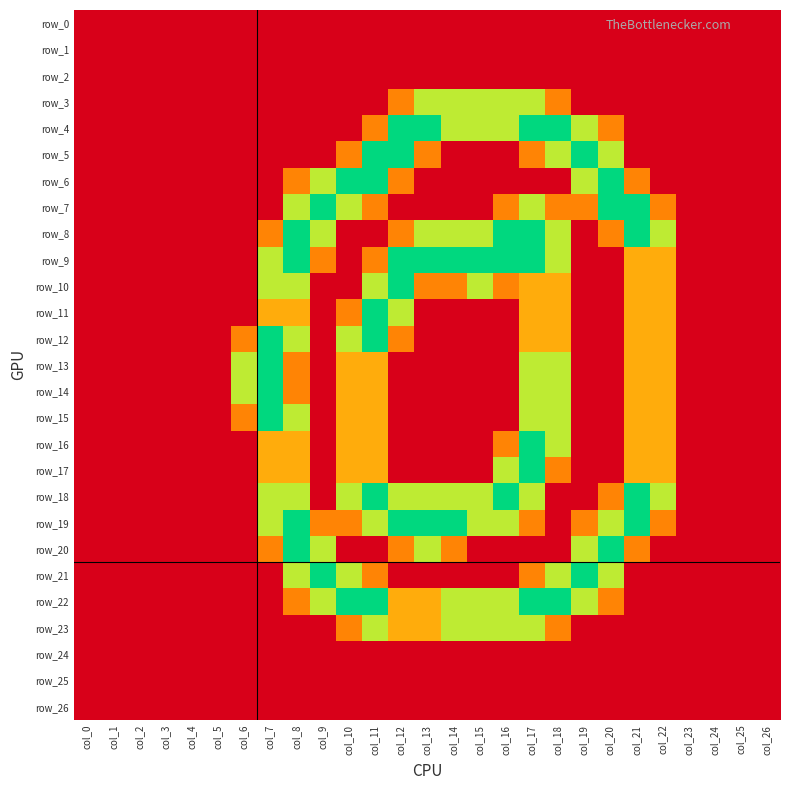

At which label is row_24 closest to 0?

col_0